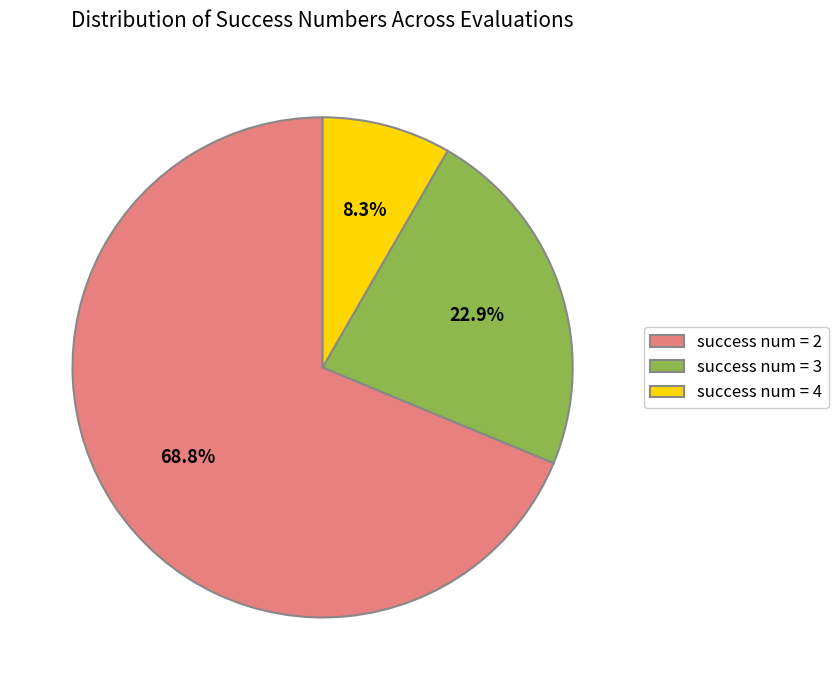

Rank the categories by value from lowest to highest.

success num = 4, success num = 3, success num = 2